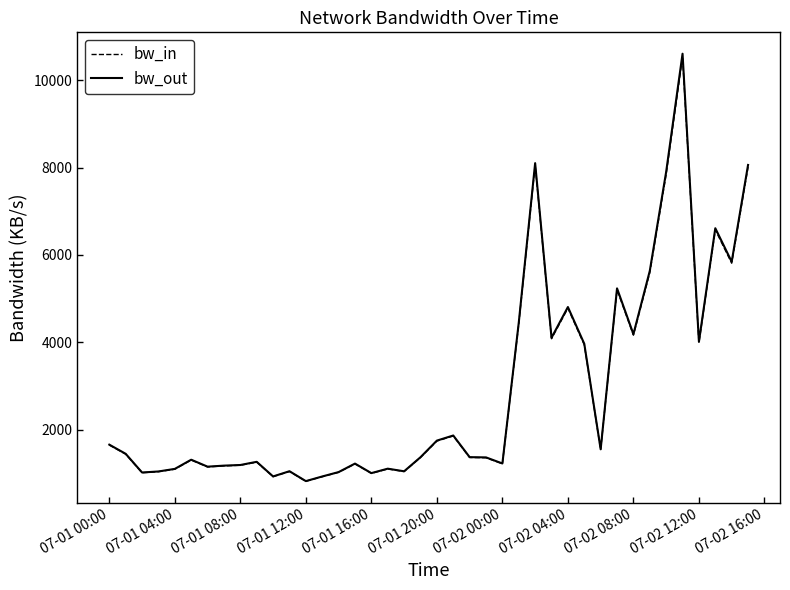

What are all the series names shown in the legend?

bw_in, bw_out